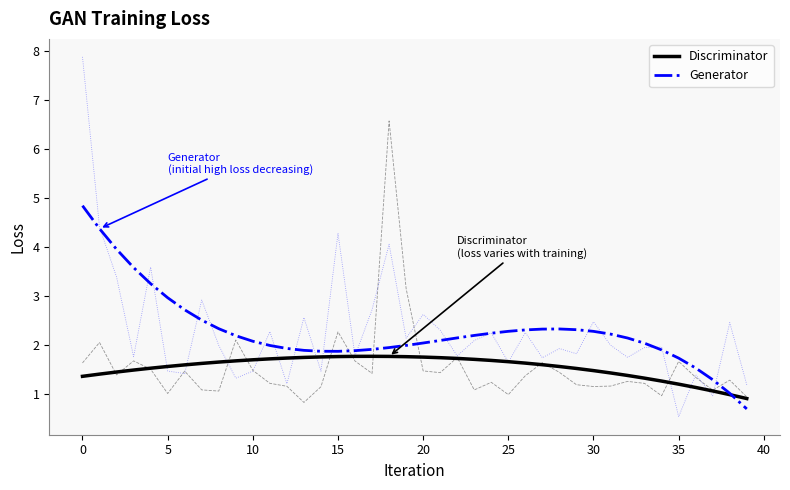

What is the difference between the Discriminator values at 26 and 21?

0.1